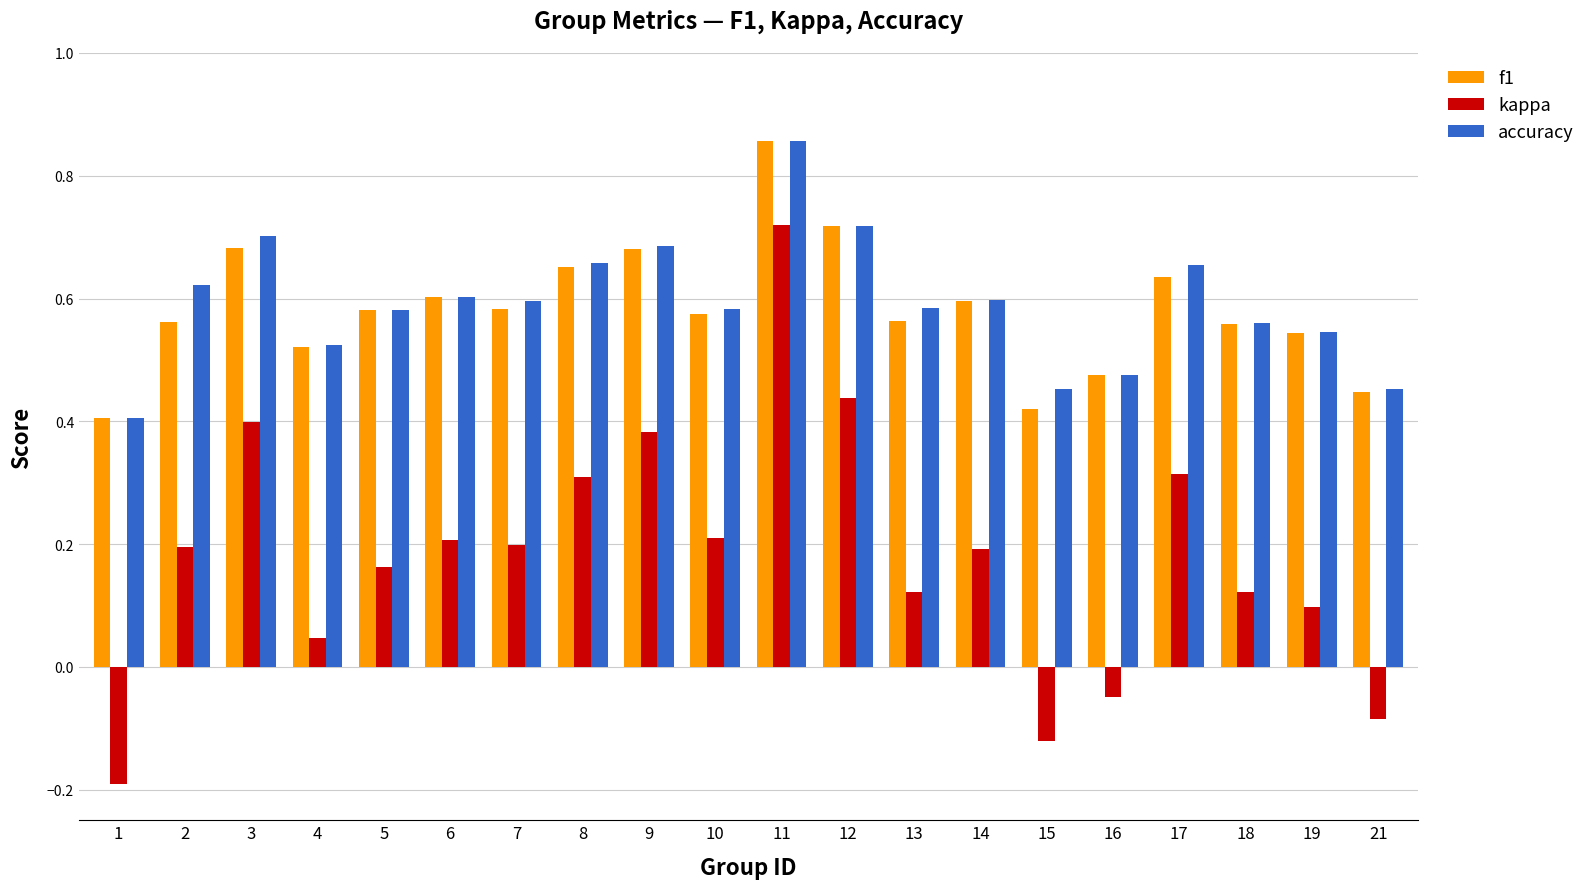

What is the total value across all series at 8?

1.6